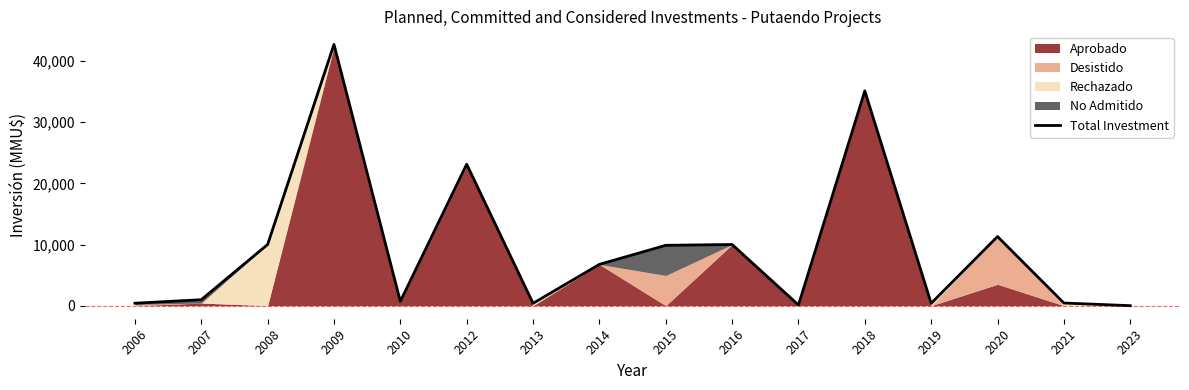

What is the change in value from 2010 to 2019?

-319